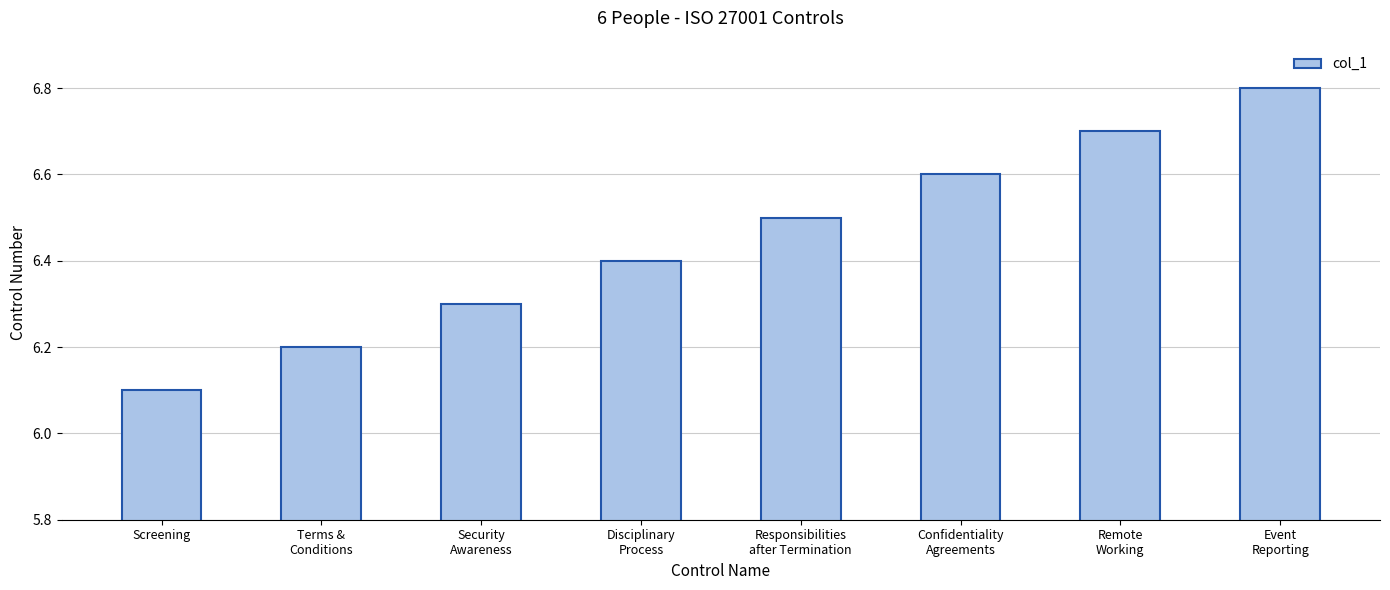

What is the label of the 8th bar from the right?

Screening